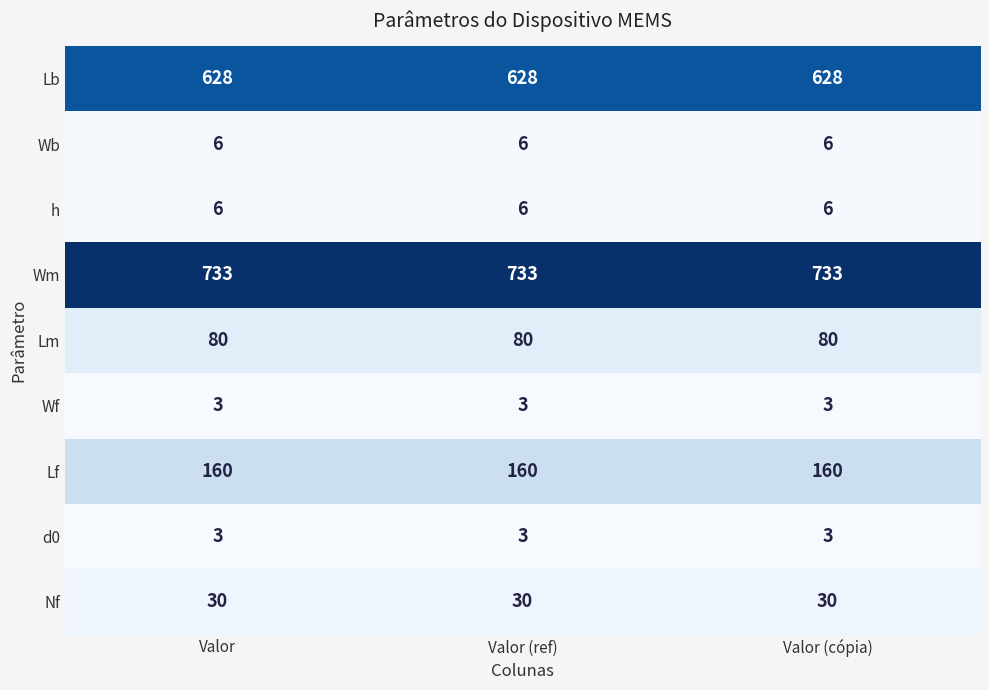

What is the average value of the d0 series?

3